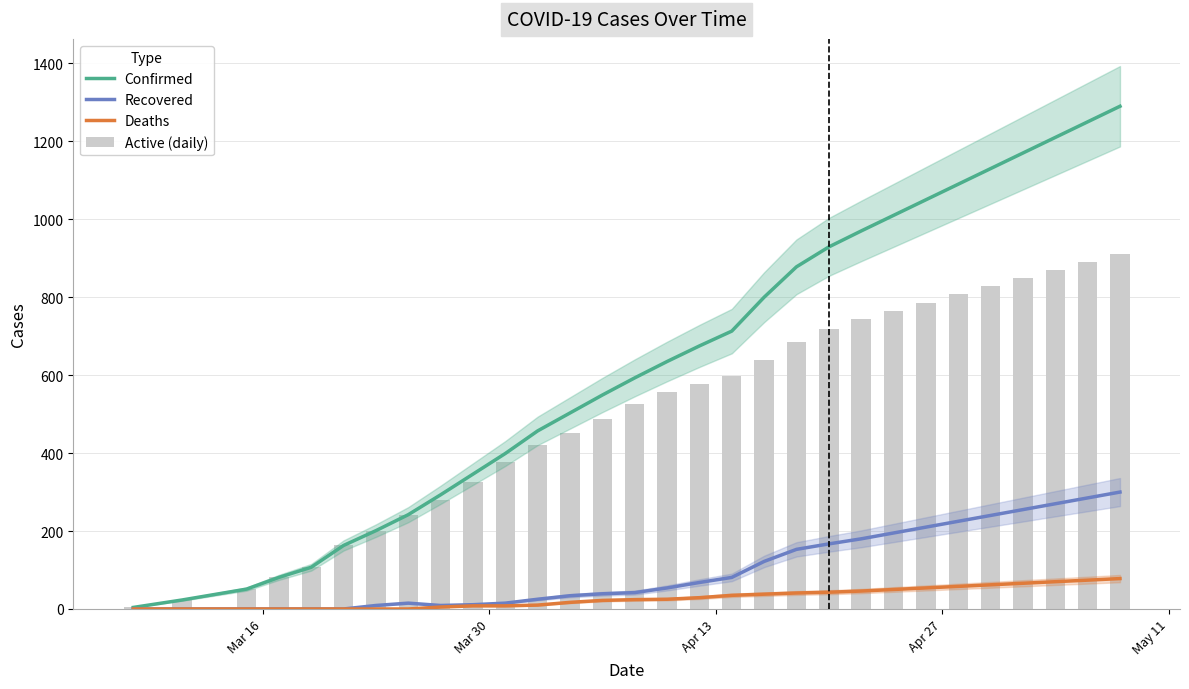

What is the highest value of the Deaths series?

78